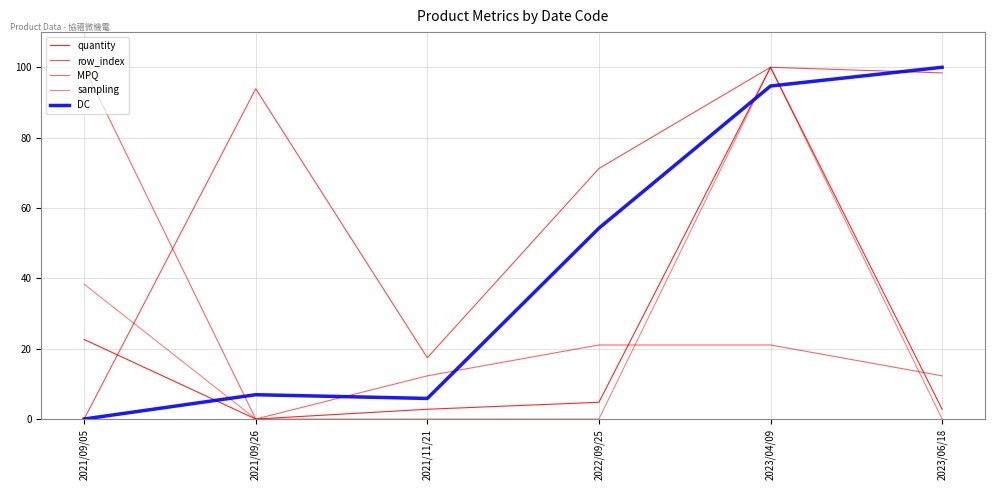

Reading right to left, what are all the values shown in this chart?

quantity: 2.8	100.0	4.8	2.8	0.0	22.6
row_index: 98.4	100.0	71.2	17.4	93.9	0.0
MPQ: 12.3	21.1	21.1	12.3	0.0	100.0
sampling: 0.0	100.0	0.0	0.0	0.0	38.3
DC: 100.0	94.7	54.3	5.9	6.9	0.0